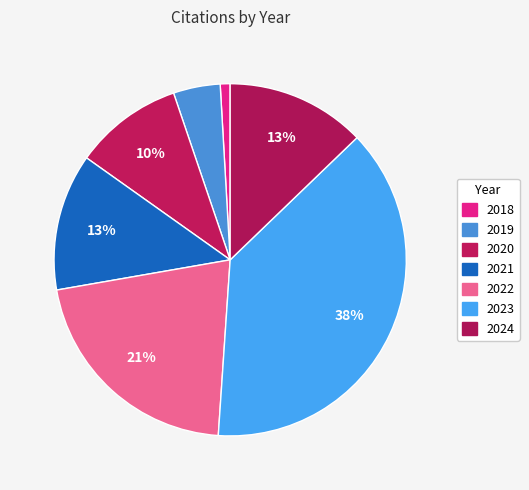

Count the number of slices in the pie.

7